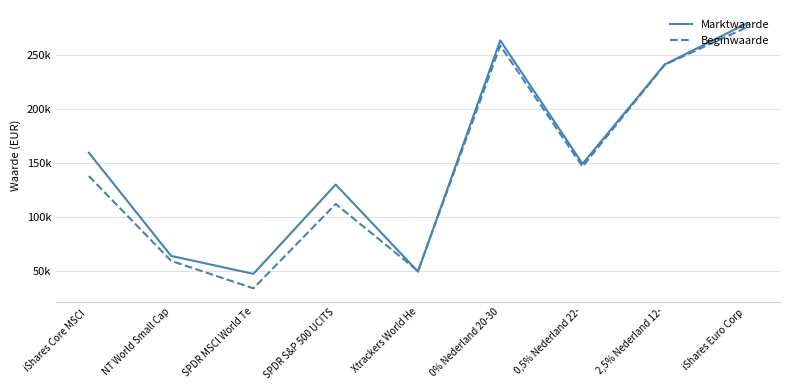

What is the total value across all series at SPDR S&P 500 UCITS?

241980